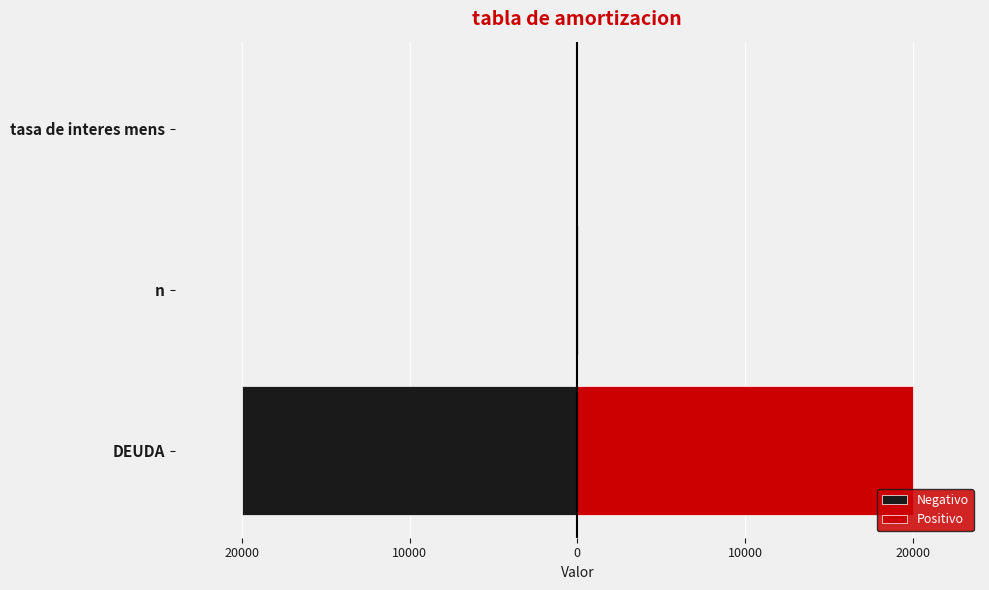

What is the difference between the second highest and minimum values in the Negativo series?

19988